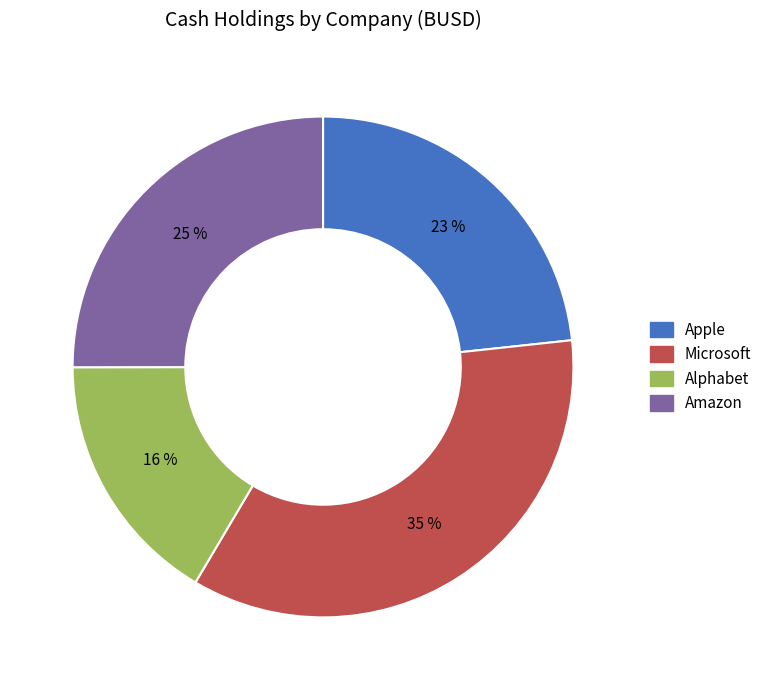

To the nearest percent, what portion does Amazon represent?

25%